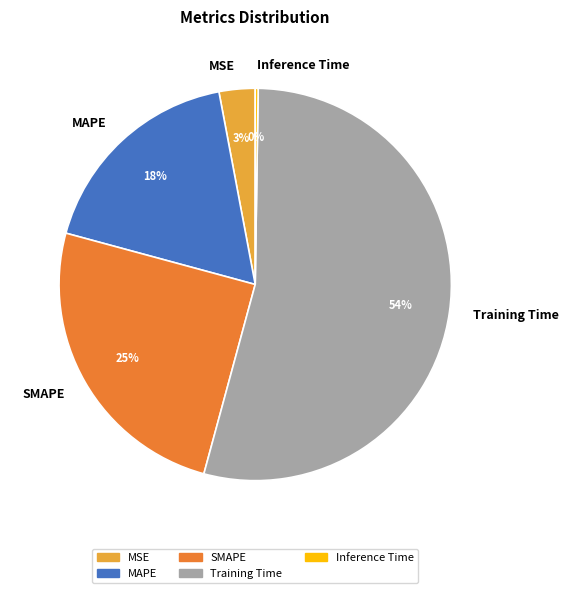

Which slice is the largest?

Training Time